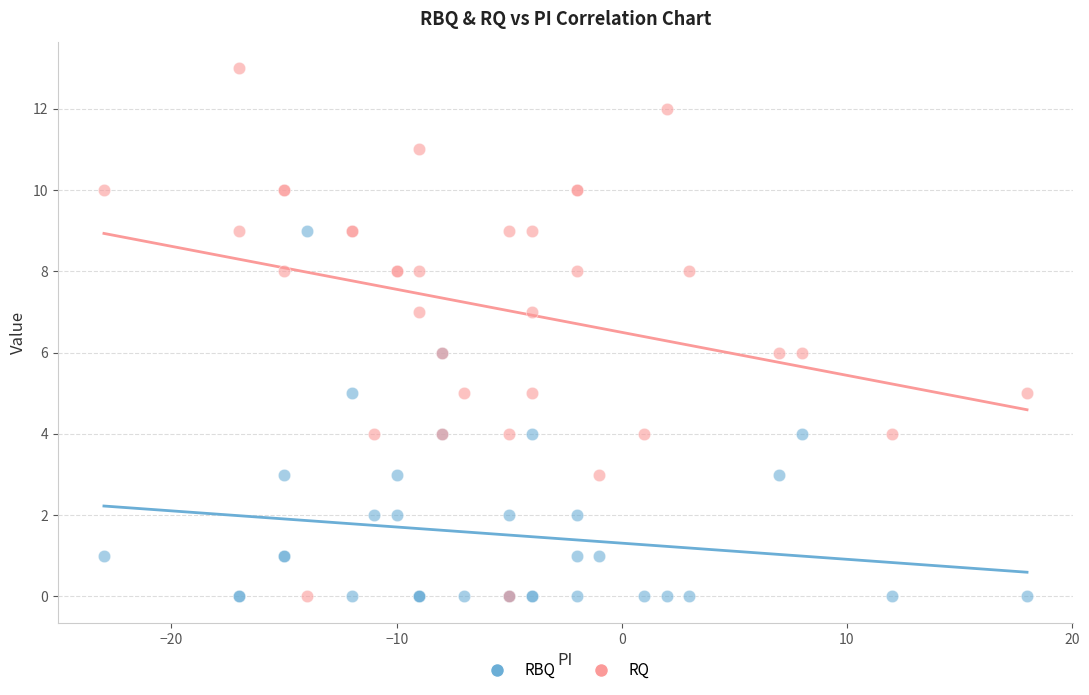

Which series has the widest spread of Y values?

RQ